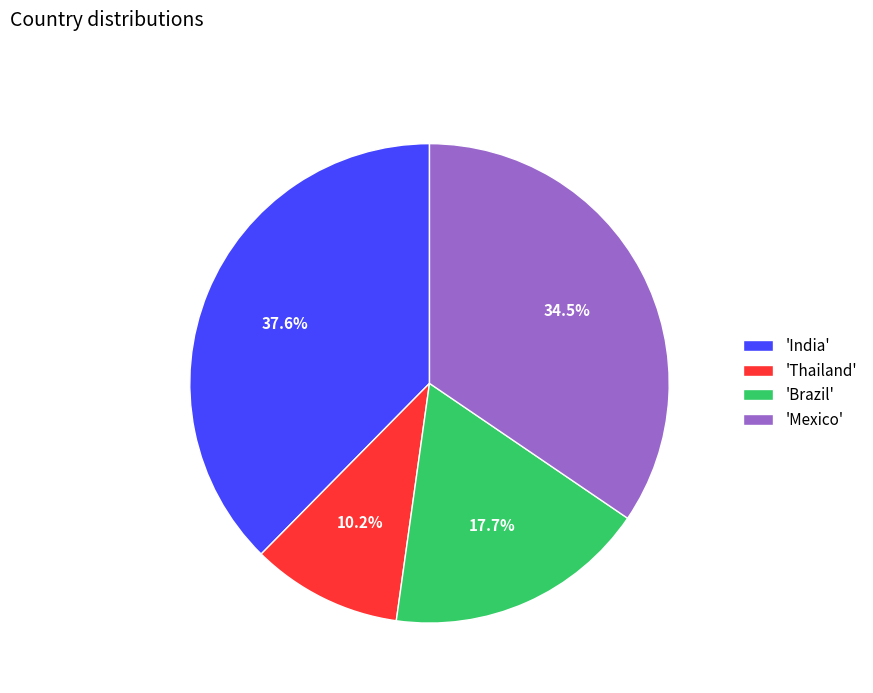

Between 'Mexico' and 'India', which is larger?

'India'